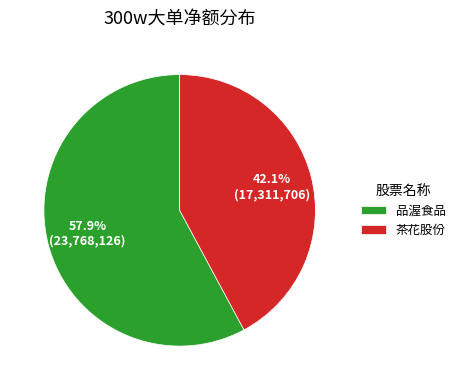

Is there a majority slice in this chart?

Yes